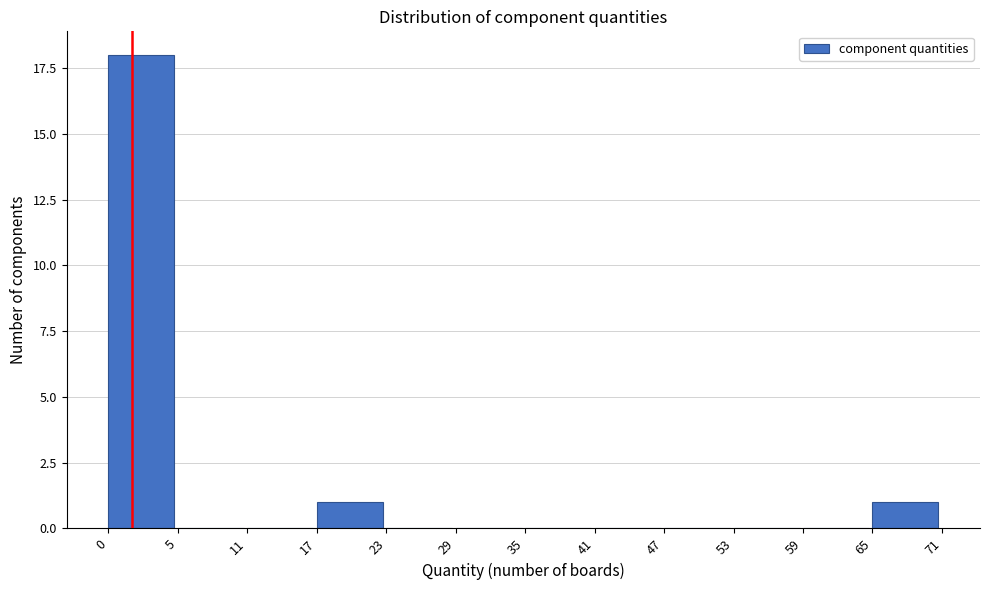

Reading right to left, extract all data points from this chart.

65=1	59=0	53=0	47=0	41=0	35=0	29=0	23=0	17=1	11=0	5=0	0=18